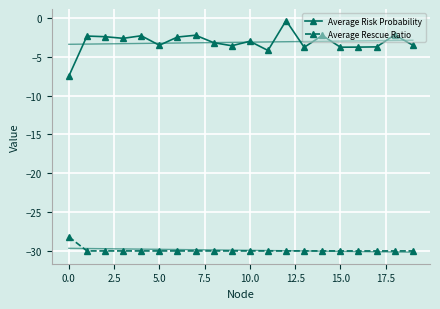

True or false: Average Rescue Ratio and Average Risk Probability intersect in this chart.

False